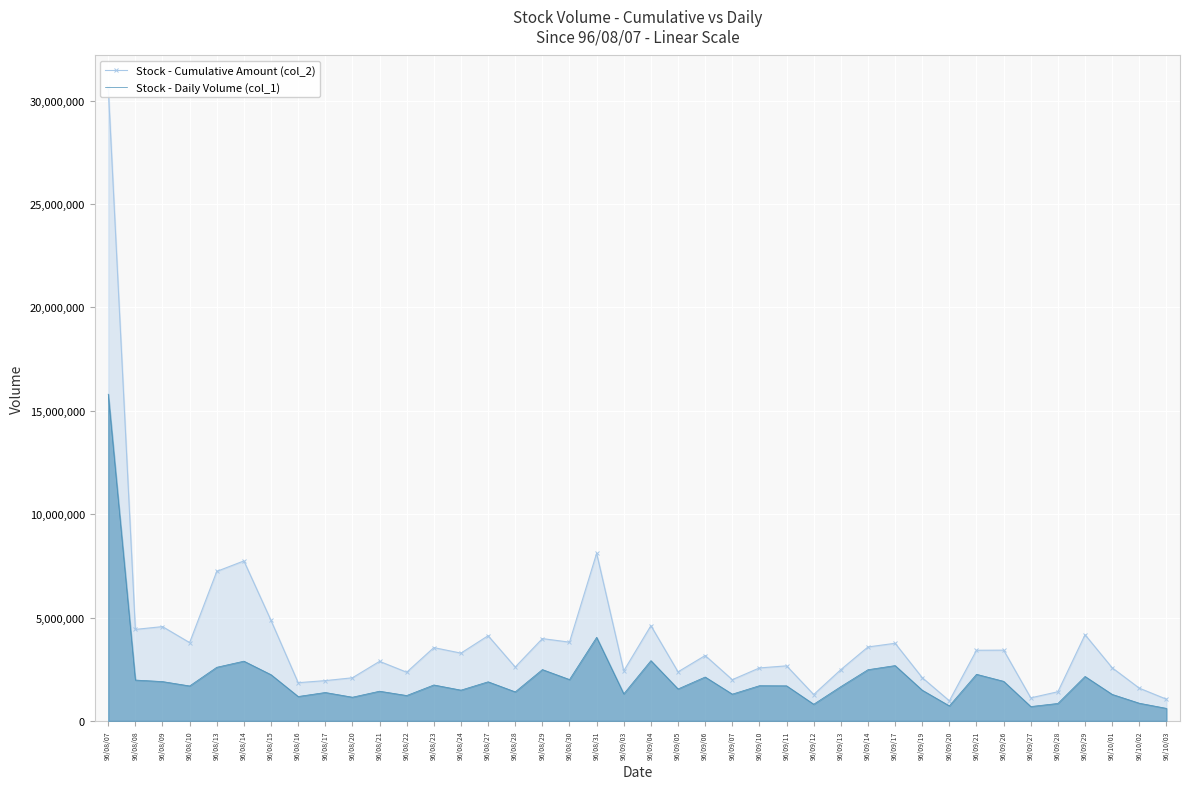

Reading left to right, transcribe all the data shown in this chart.

Stock - Cumulative Amount (col_2): 30651280	4428390	4563410	3789770	7233650	7740340	4859920	1851520	1951670	2088410	2882900	2358200	3548280	3281230	4123100	2608010	3983870	3812370	8110250	2424110	4609210	2376210	3164320	1997060	2565160	2666160	1278220	2482610	3579400	3757590	2094530	974880	3420200	3425070	1117530	1414340	4170170	2572690	1586890	1053580
Stock - Daily Volume (col_1): 15805000	1980000	1906000	1694000	2597000	2893000	2238000	1184000	1378000	1150000	1440000	1231000	1742000	1492000	1895000	1408000	2486000	2004000	4045000	1312000	2918000	1549000	2126000	1298000	1706000	1700000	810000	1663000	2480000	2679000	1489000	730000	2258000	1918000	698000	848000	2153000	1286000	859000	610000